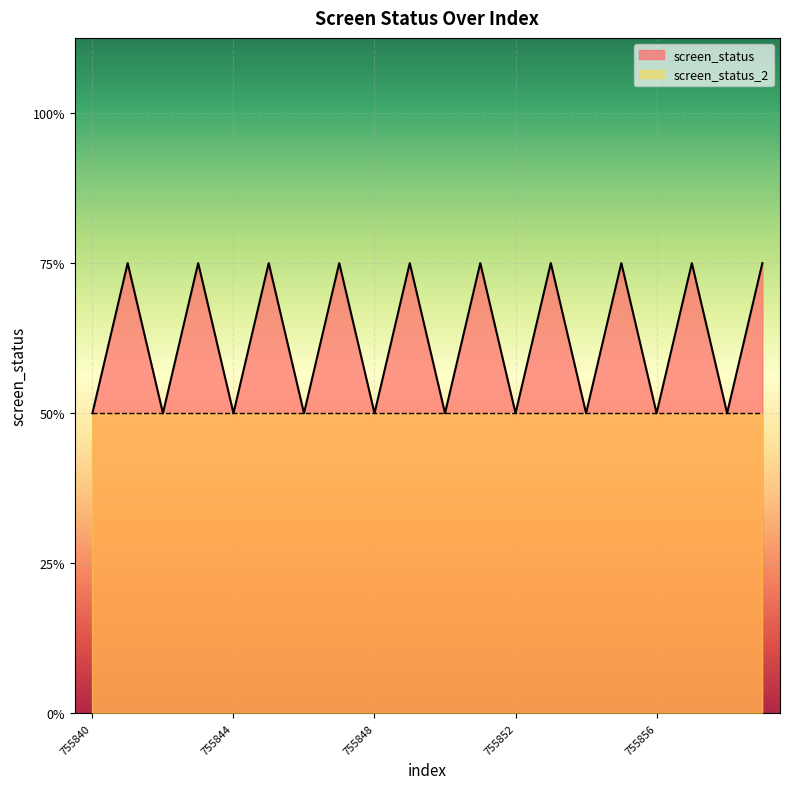

Which has a higher value, 755855 or 755847?

755855